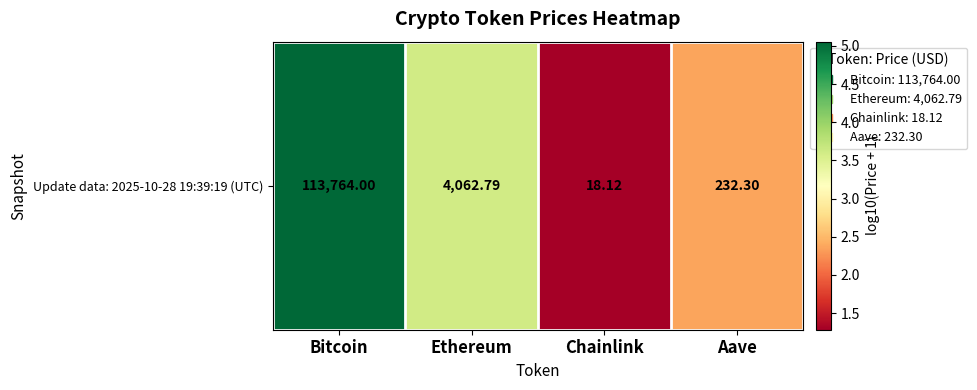

At which category does the chart reach its minimum across all series?

Chainlink